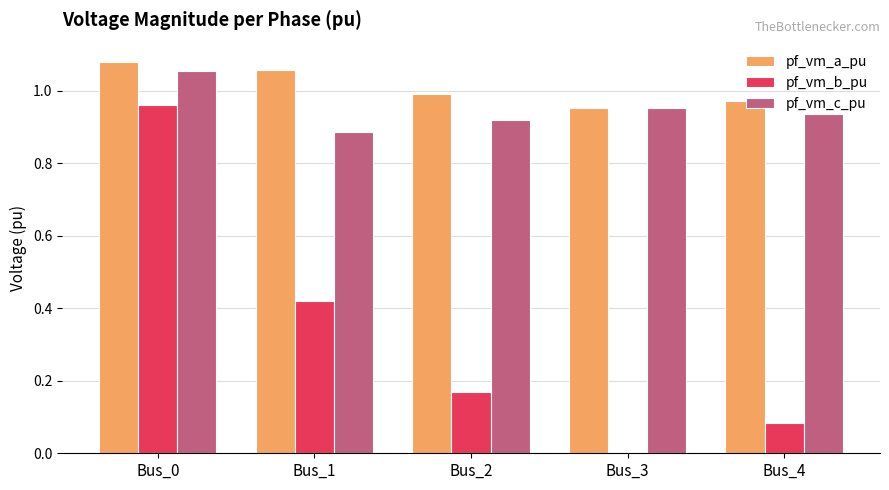

Is the value of pf_vm_c_pu at Bus_4 greater than the value of pf_vm_b_pu at Bus_3?

Yes